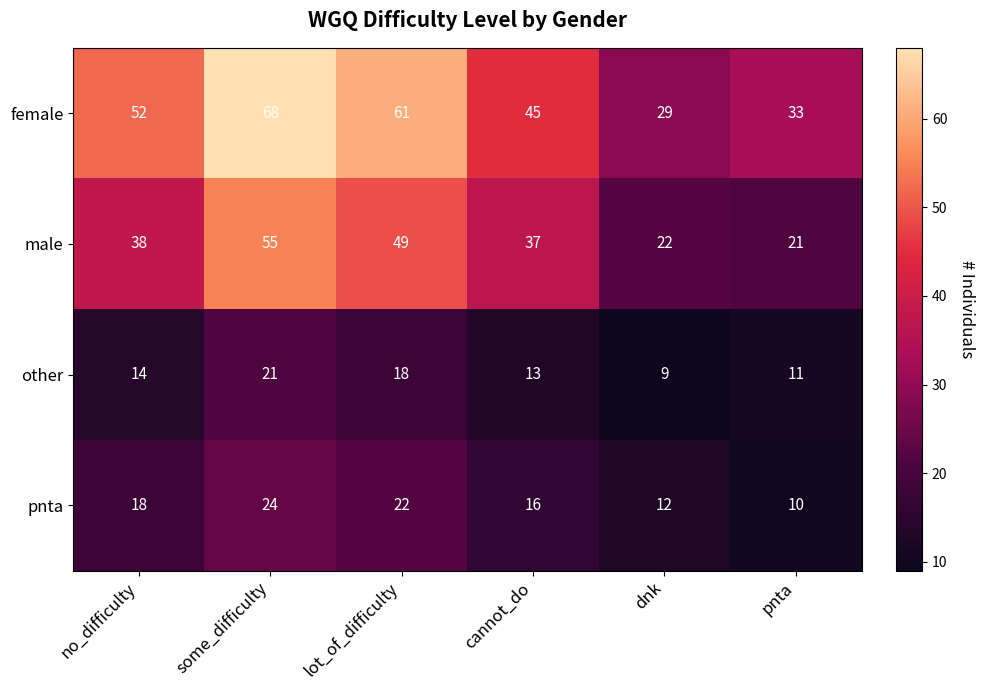

How many female values are between 33 and 61?

4